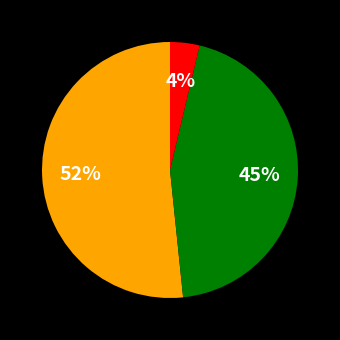

Is there a majority slice in this chart?

Yes